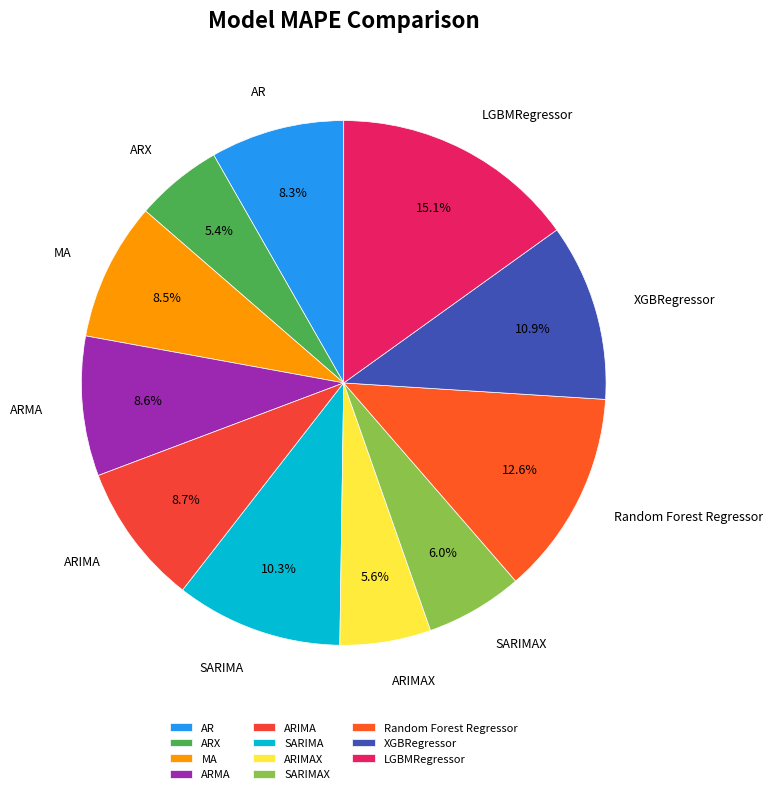

Combined, do MA and AR account for over 50%?

No